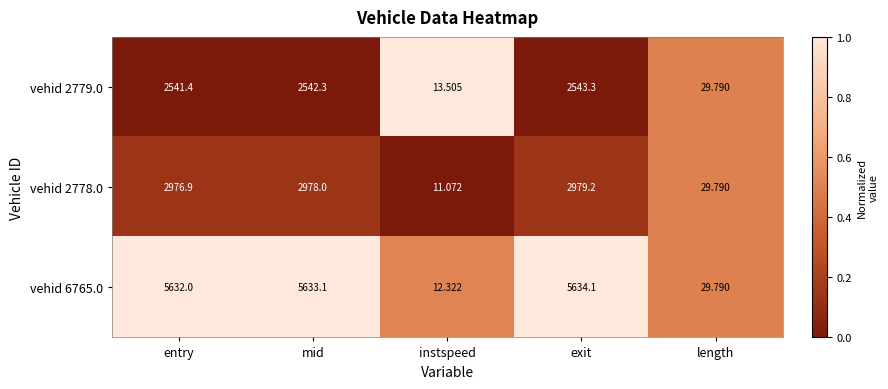

Which label corresponds to the smallest value in the chart?

instspeed